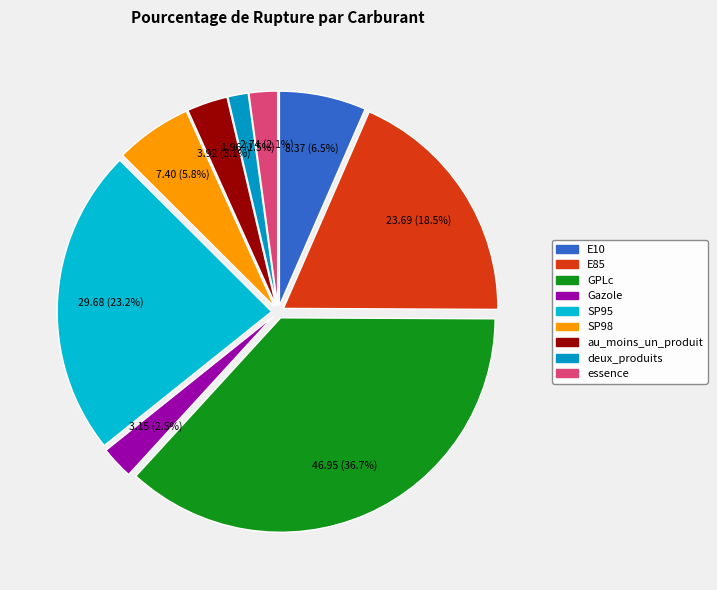

Does Gazole represent more than half of the total?

No